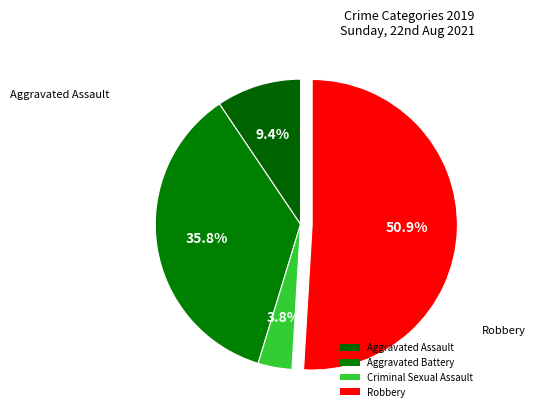

Count the number of slices in the pie.

4